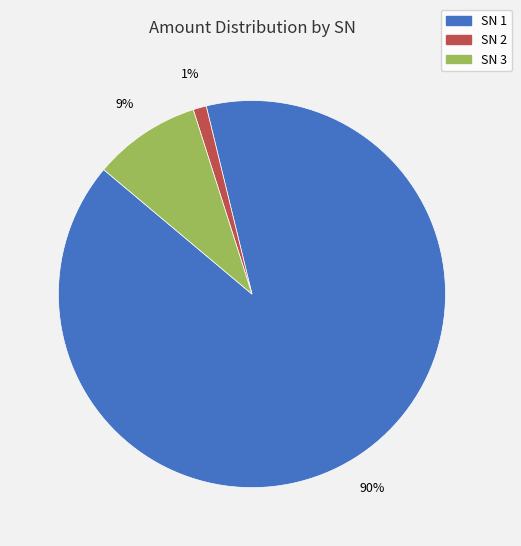

Is there a majority slice in this chart?

Yes